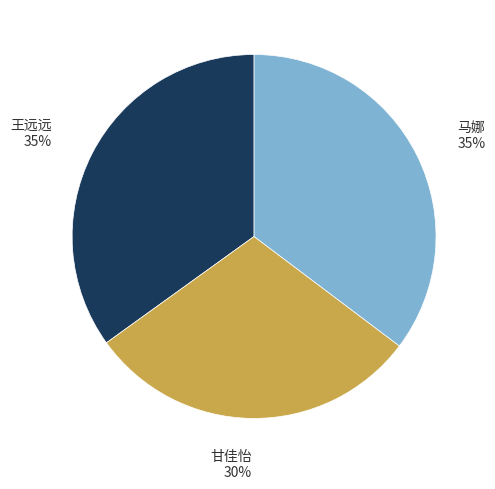

To the nearest percent, what is the average slice percentage?

33%